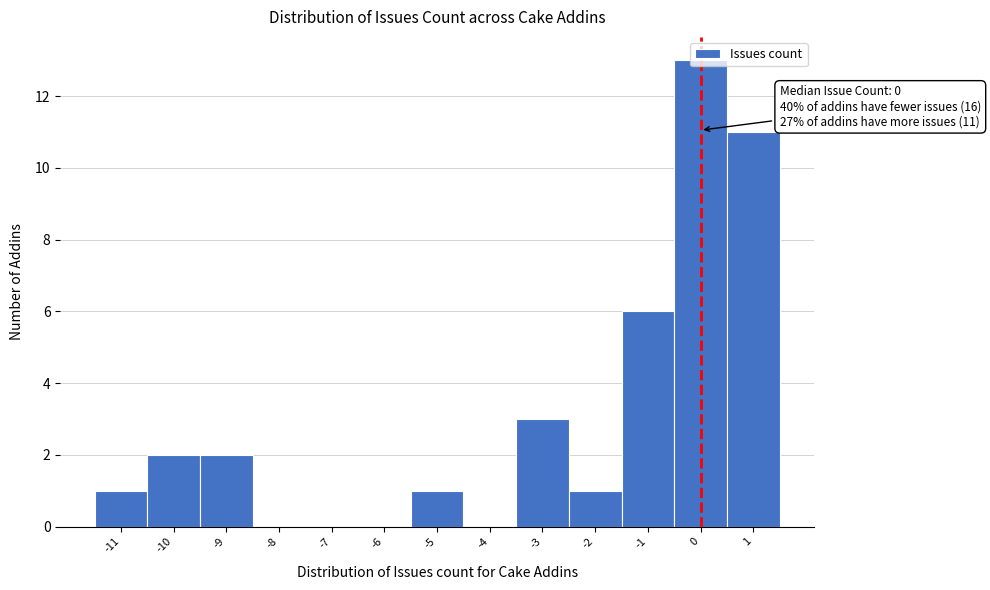

Which range on the x-axis has the tallest bar?

-0.5 to 0.5